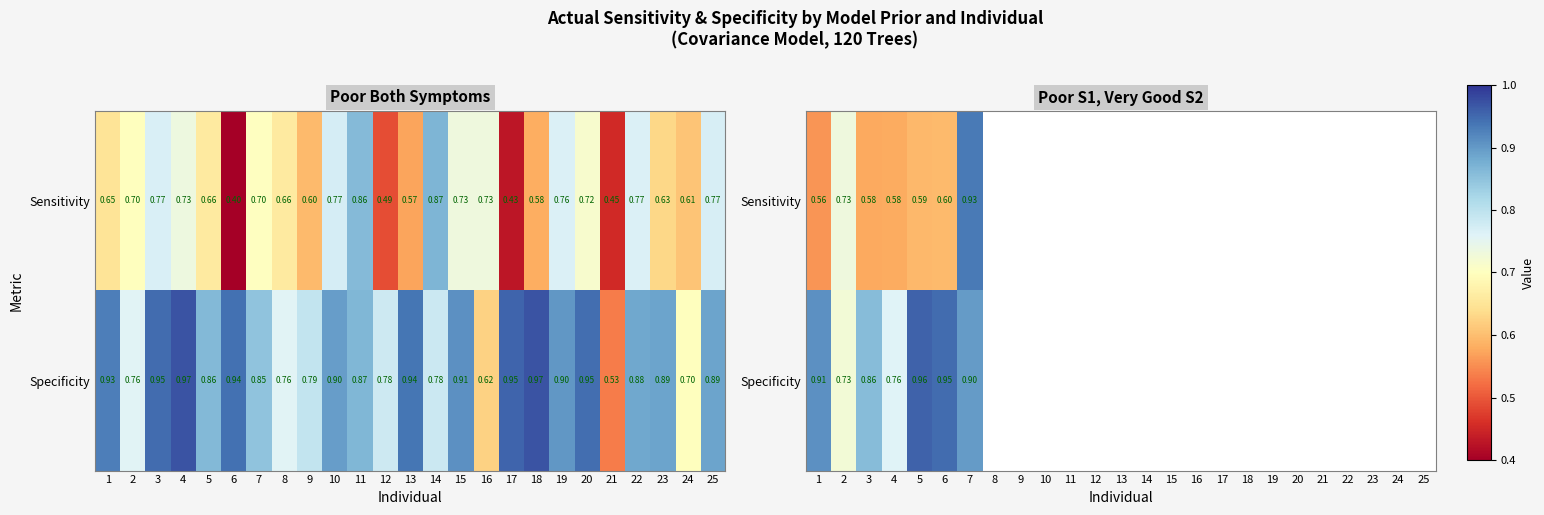

What value does the Sensitivity series have at 2?

0.7